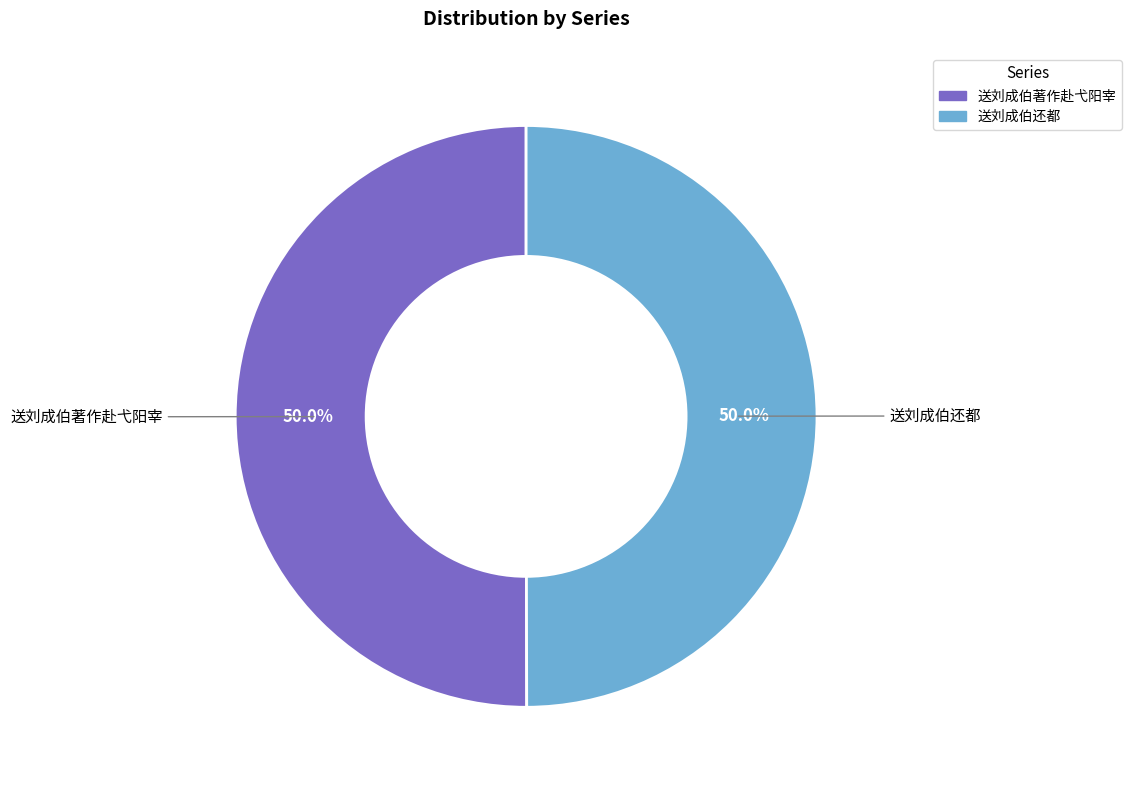

Count the number of slices in the pie.

2